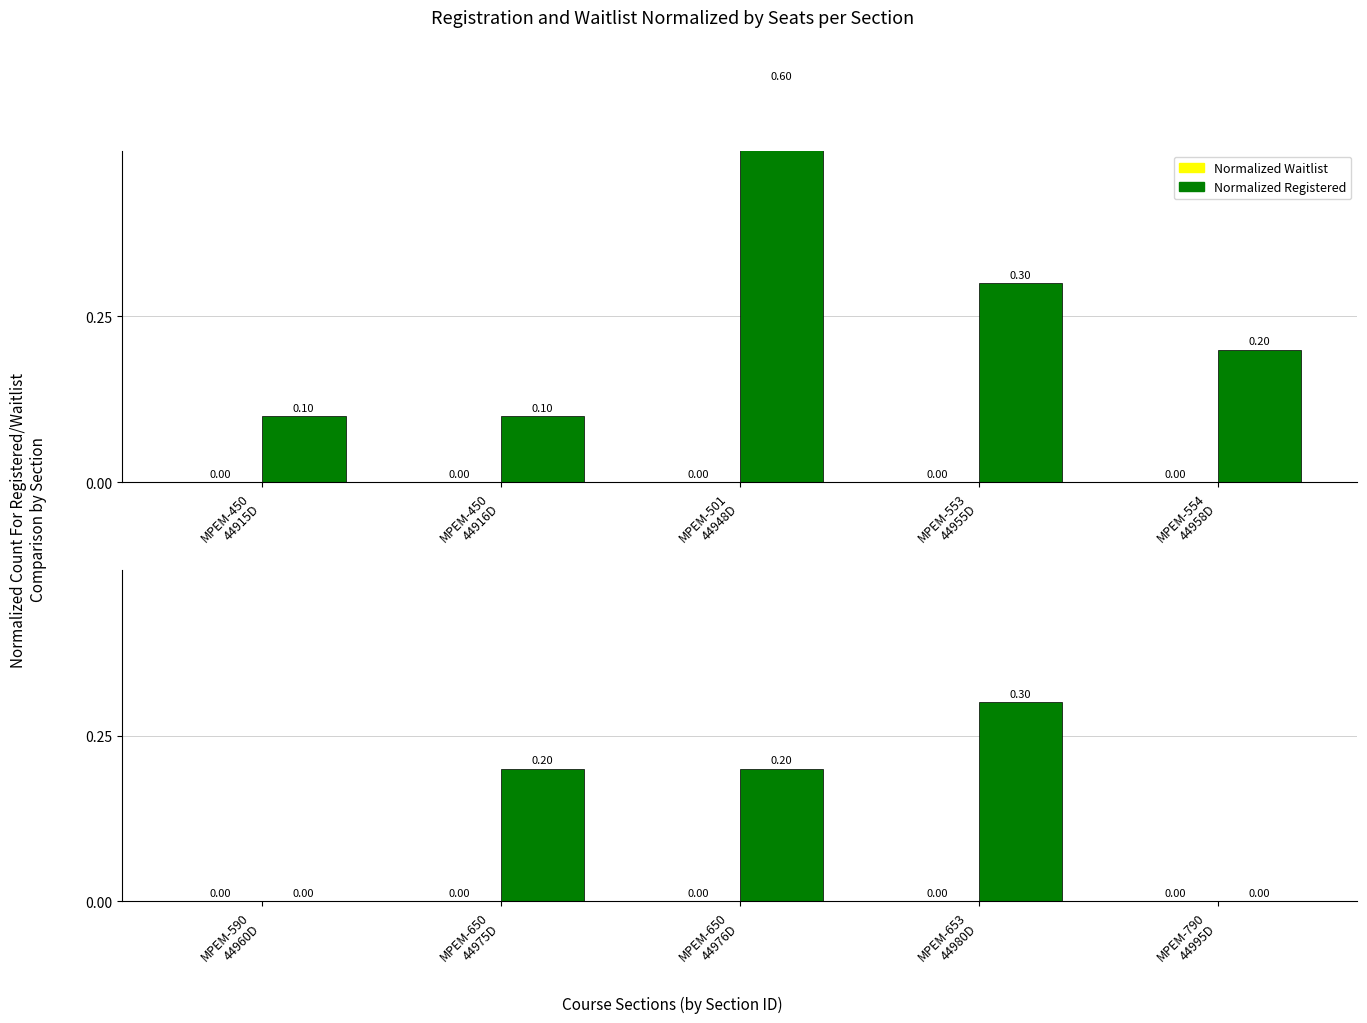

What are all the series names shown in the legend?

Normalized Waitlist, Normalized Registered